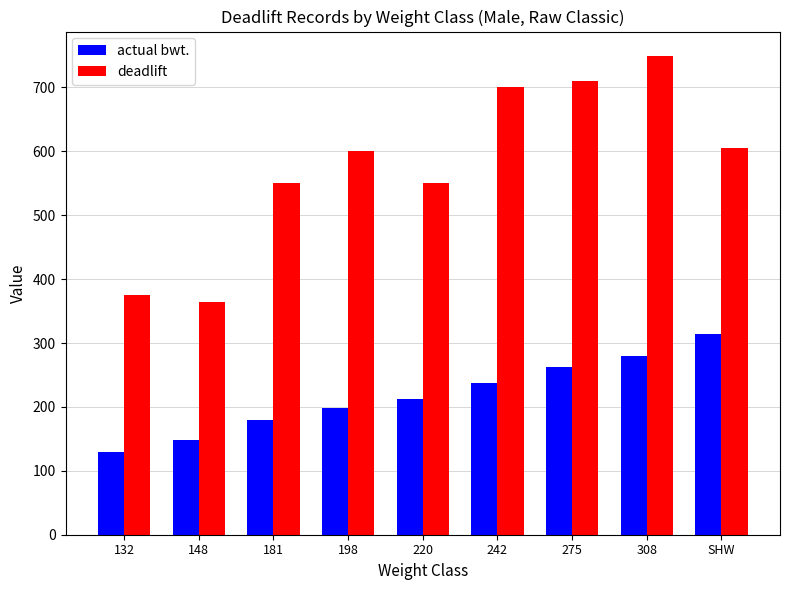

List the series in order of their overall mean, highest first.

deadlift, actual bwt.